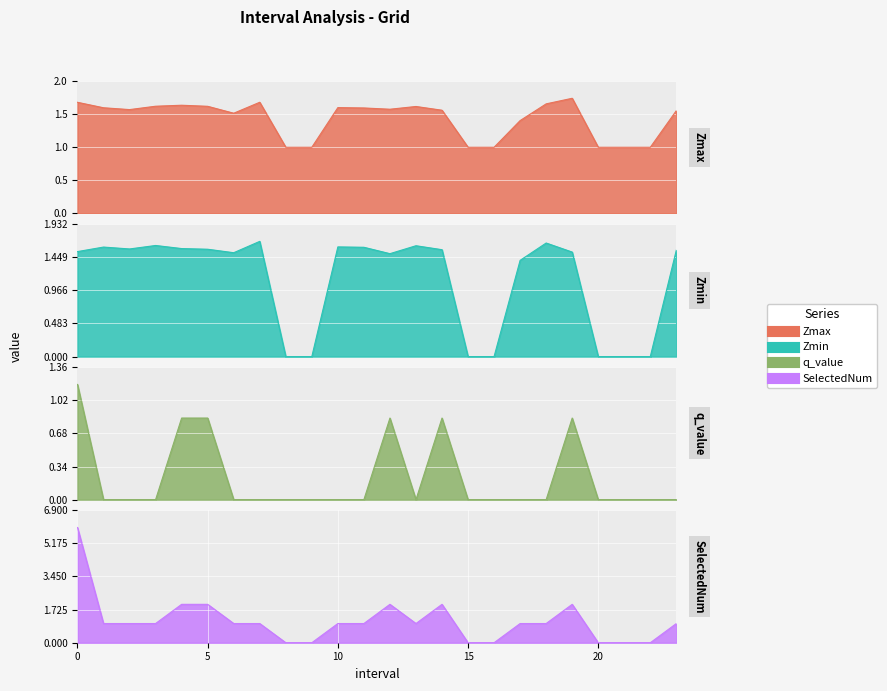

How many data points in Zmin are less than 1?

7